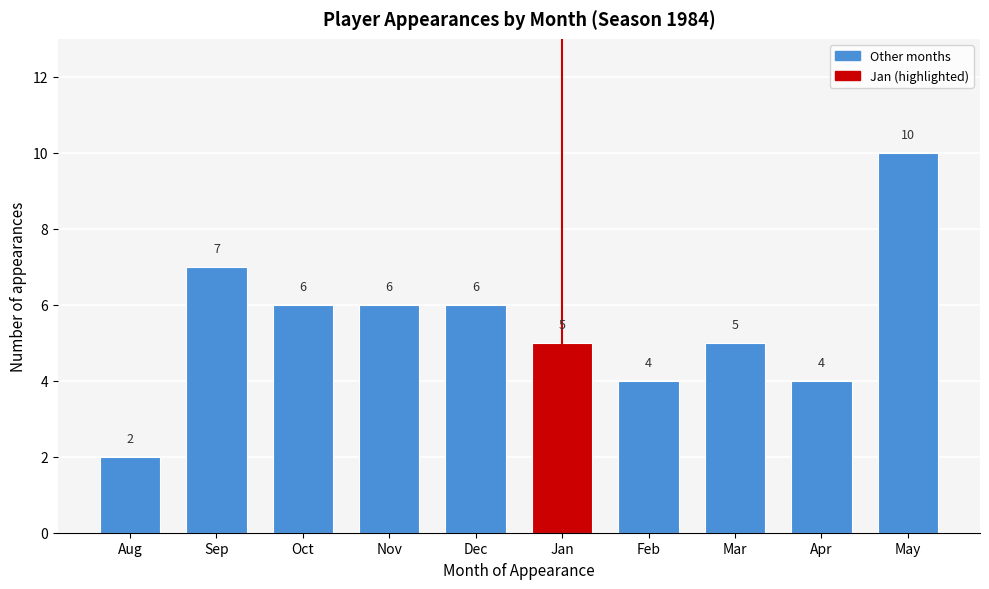

Reading right to left, extract all data points from this chart.

10	4	5	4	5	6	6	6	7	2